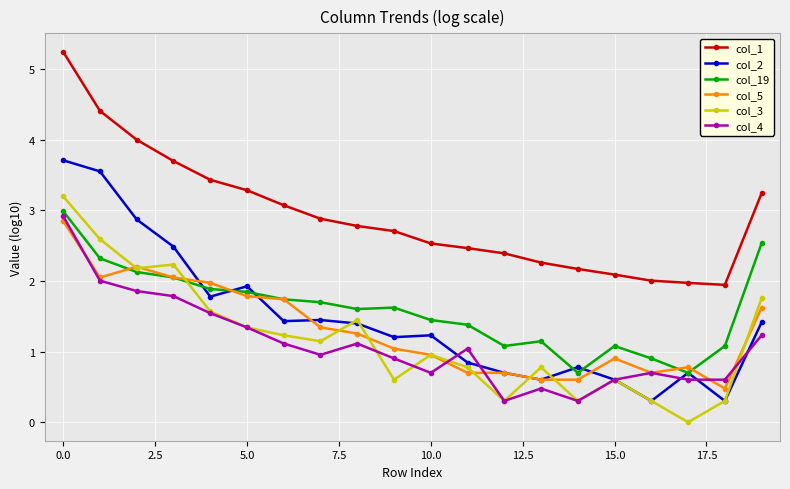

In col_1, how many points are lower than both neighbors (excluding endpoints)?

1